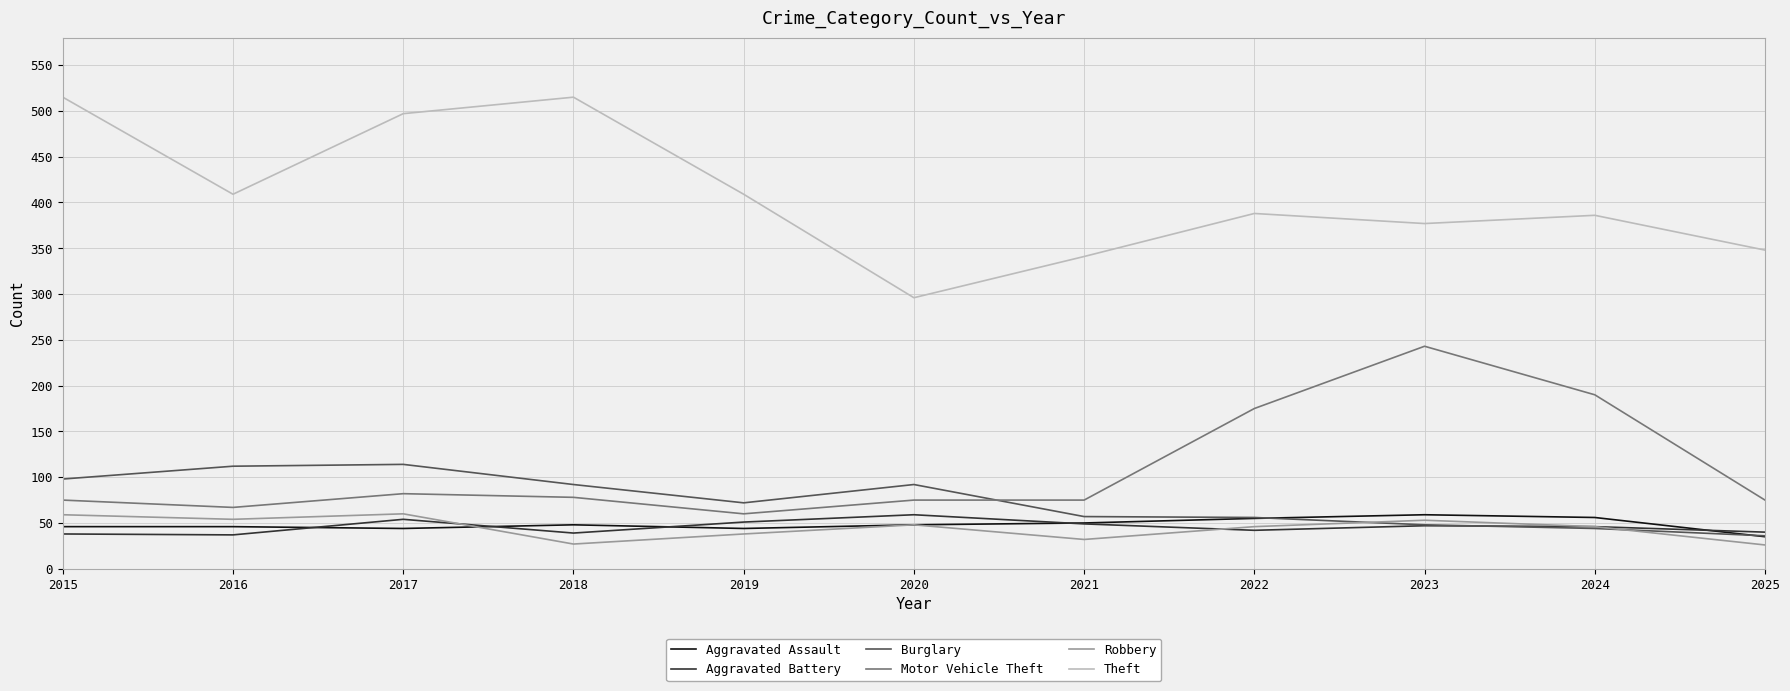

Between 2017 and 2020, which series saw the biggest shift?

Theft